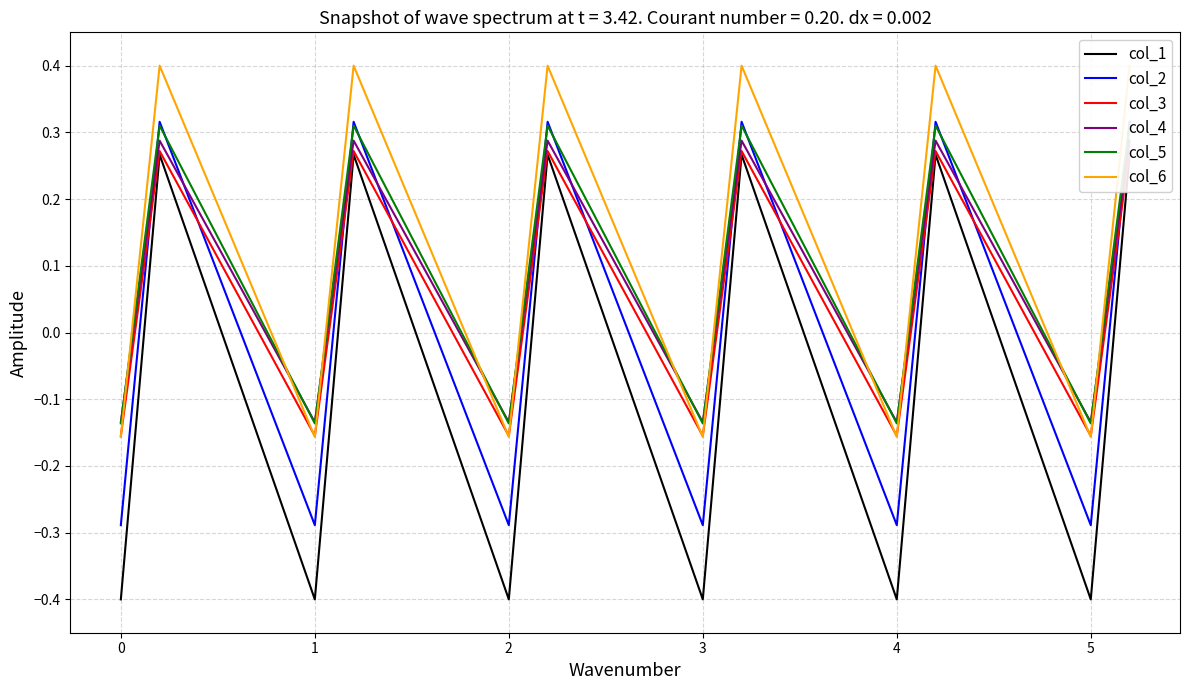

What is the average value of the col_5 series?

0.1